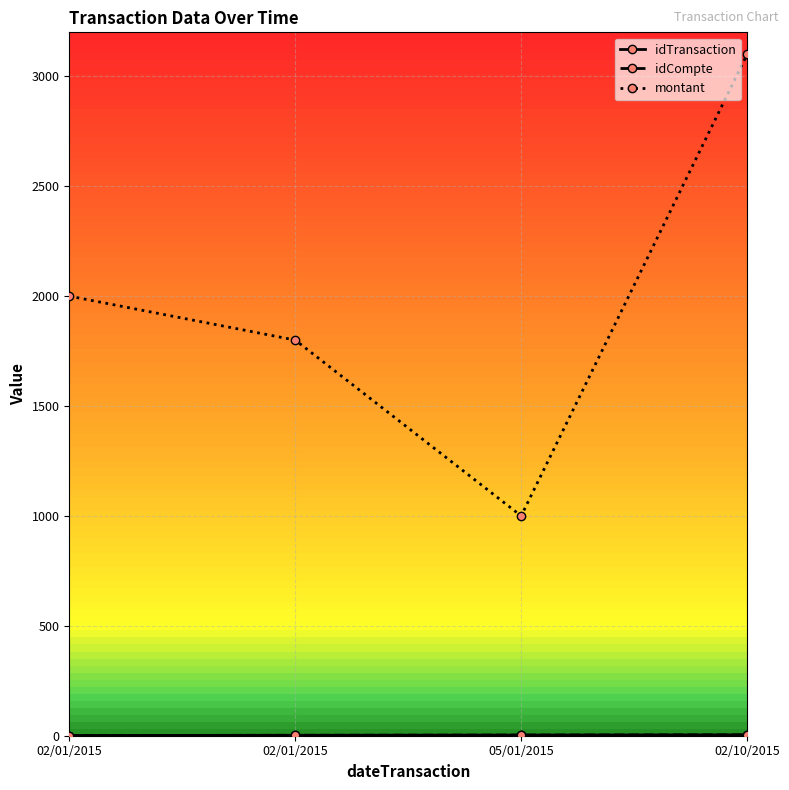

Reading right to left, what are all the values shown in this chart?

idTransaction: 02/10/2015=4	05/01/2015=3	02/01/2015=2	02/01/2015=1
idCompte: 02/10/2015=4	05/01/2015=3	02/01/2015=2	02/01/2015=1
montant: 02/10/2015=3100	05/01/2015=1000	02/01/2015=1800	02/01/2015=2000